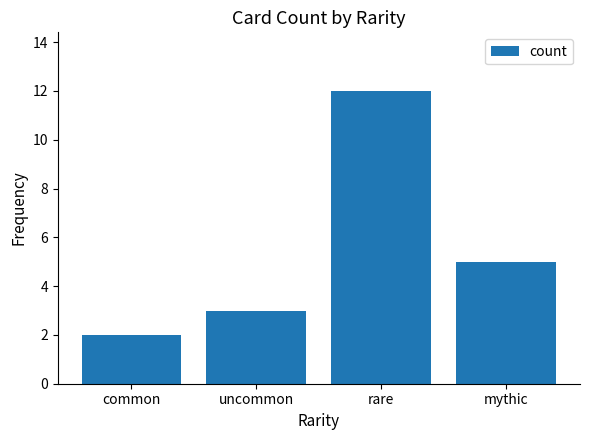

Reading left to right, what are all the values shown in this chart?

common=2	uncommon=3	rare=12	mythic=5